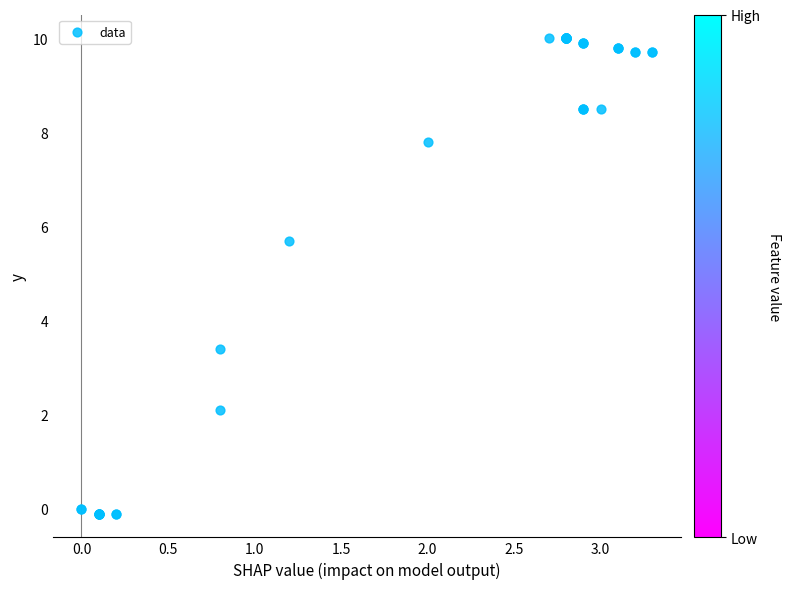

What Y value in the scatter plot is closest to 4?

3.4